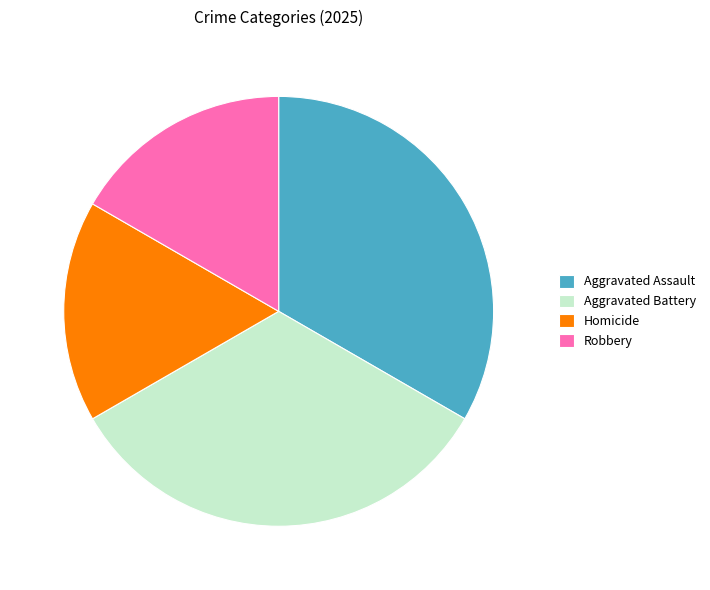

Do Robbery and Homicide together represent more than half of the pie?

No